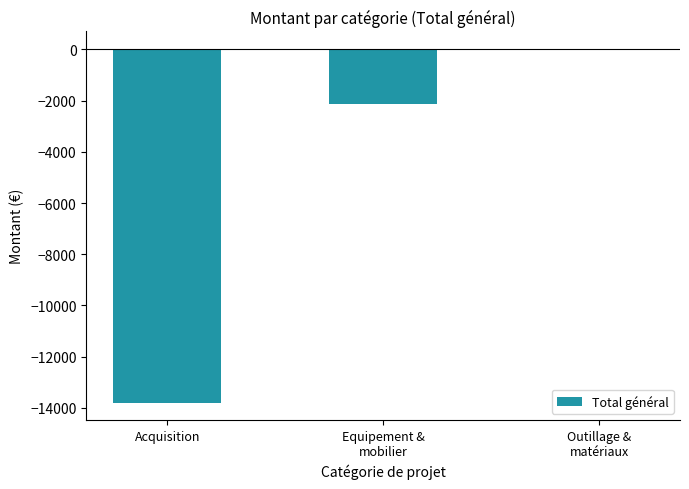

Is it true that the value at Acquisition is -6563.1?

False